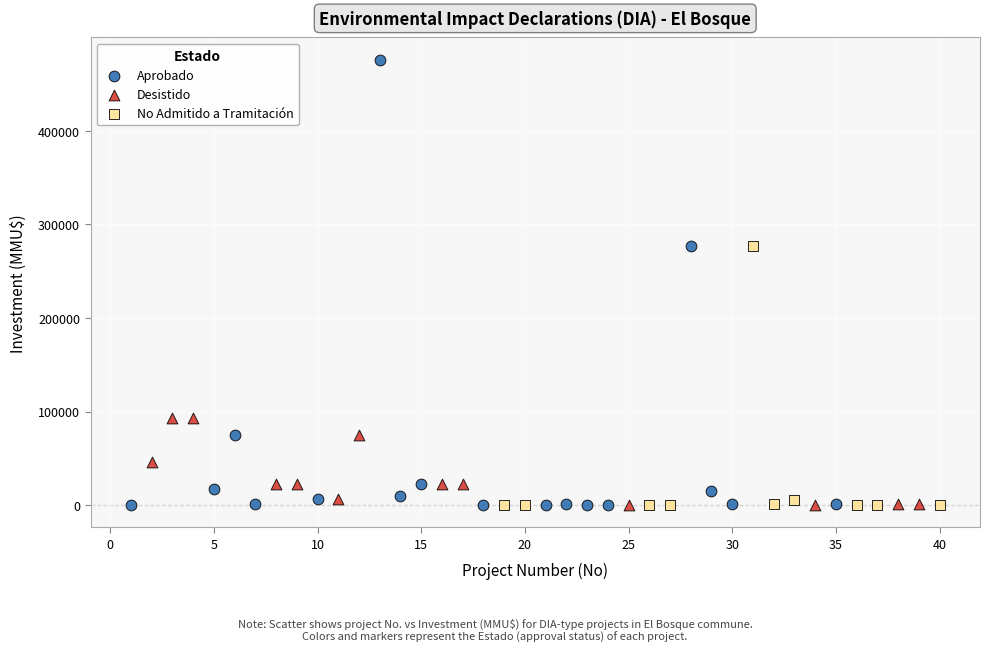

Which series has the widest spread of Y values?

Aprobado